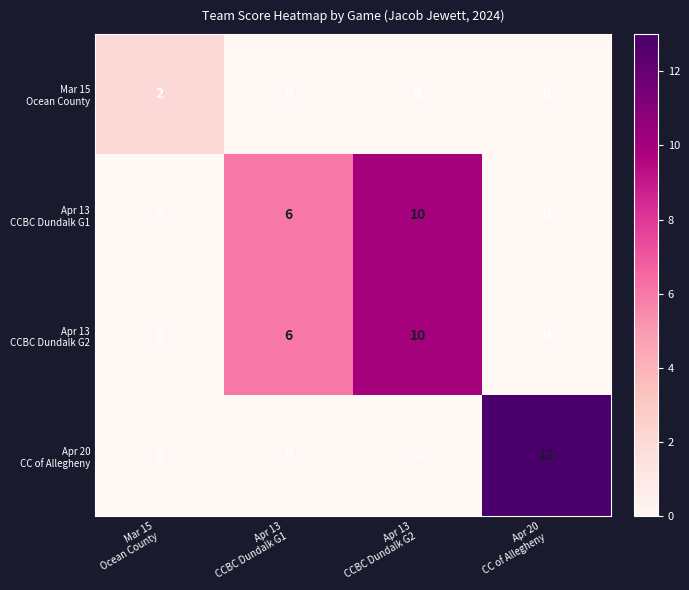

At how many categories does at least one series exceed 2?

3